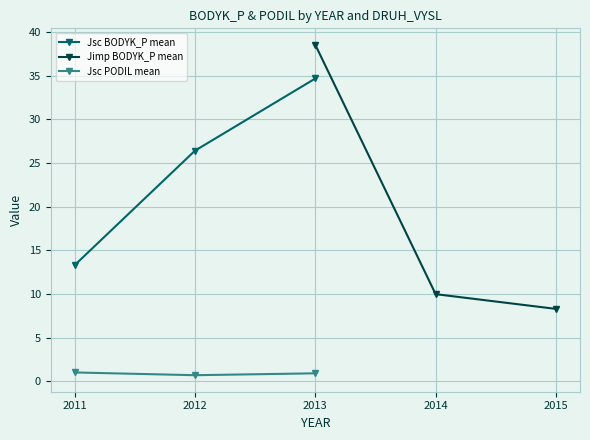

At which category is the sum across all series the highest?

2013